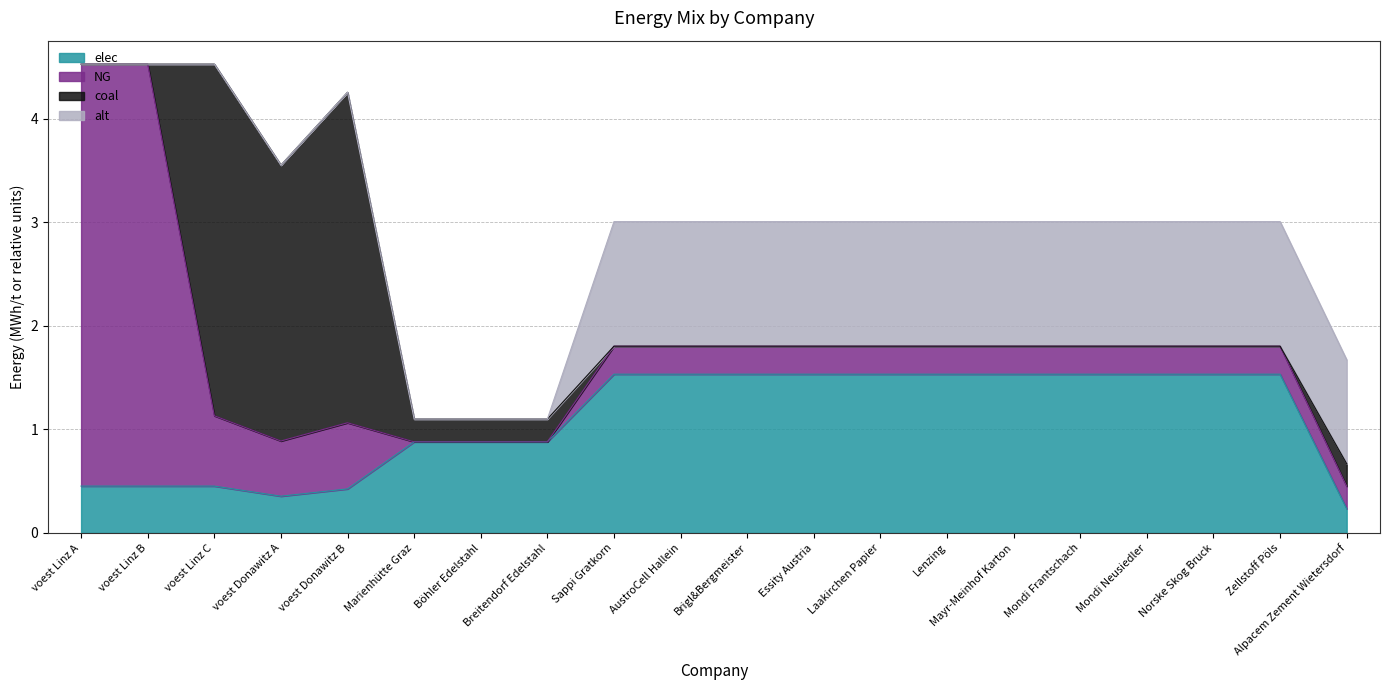

Where do coal and elec first cross each other?

voest Linz B and voest Linz C